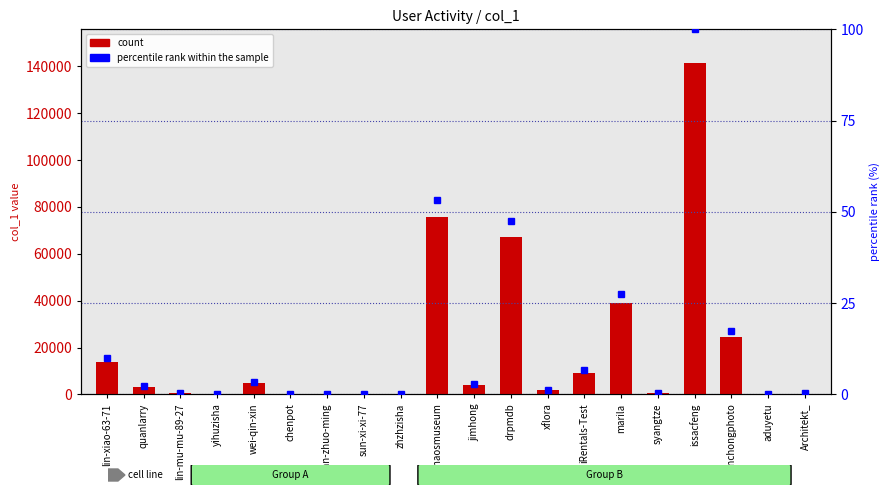

What is the total value across all series at marila?

39054.6